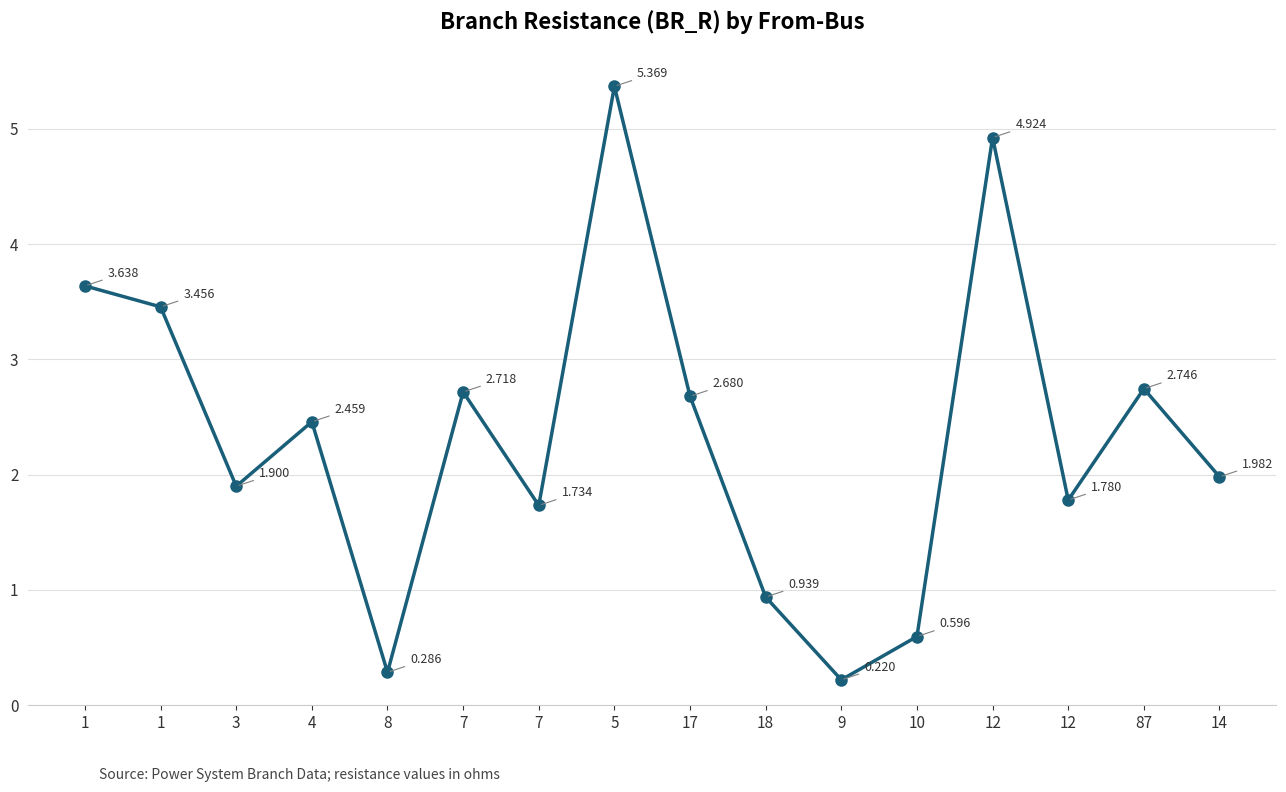

Rank the categories by value from lowest to highest.

9, 8, 10, 18, 7, 12, 3, 14, 4, 17, 7, 87, 1, 1, 12, 5